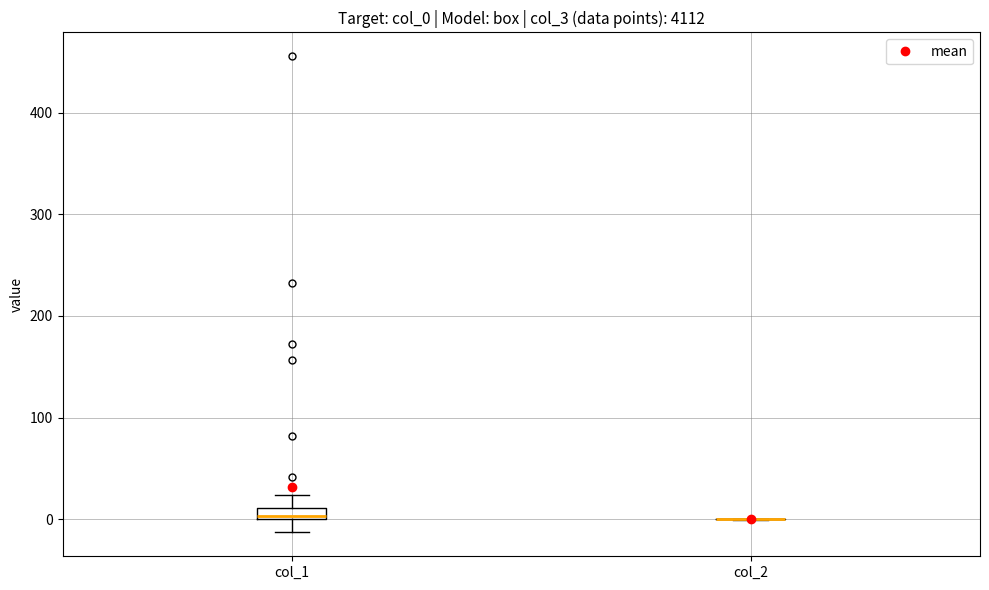

Where is the upper edge of the box for col_1 on the y-axis? The values are not printed on the chart, so give them approximately, as read against the axis.

10